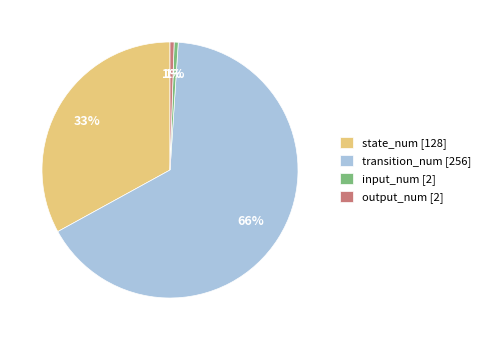

True or false: state_num [128] accounts for 33% of the total.

True